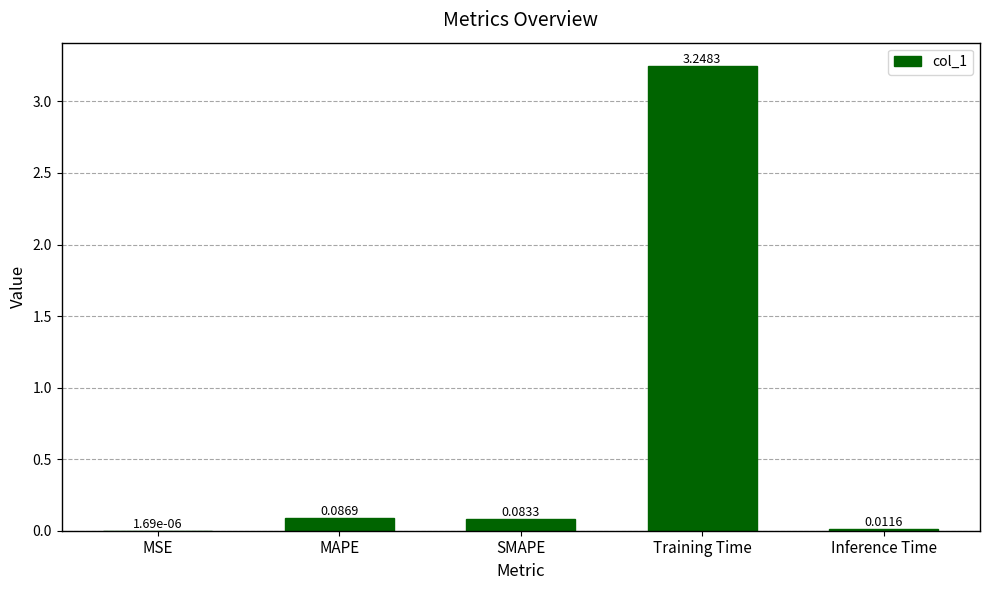

How many distinct data groups are displayed?

1